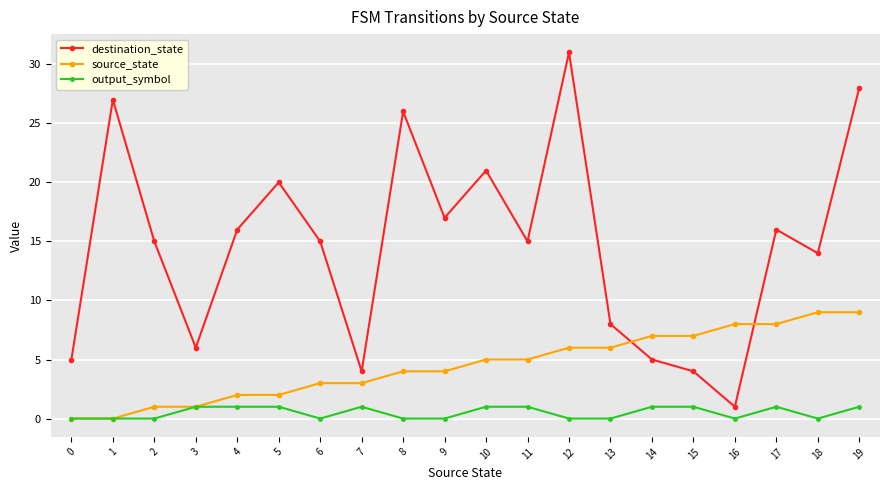

True or false: destination_state and output_symbol cross at least once.

False